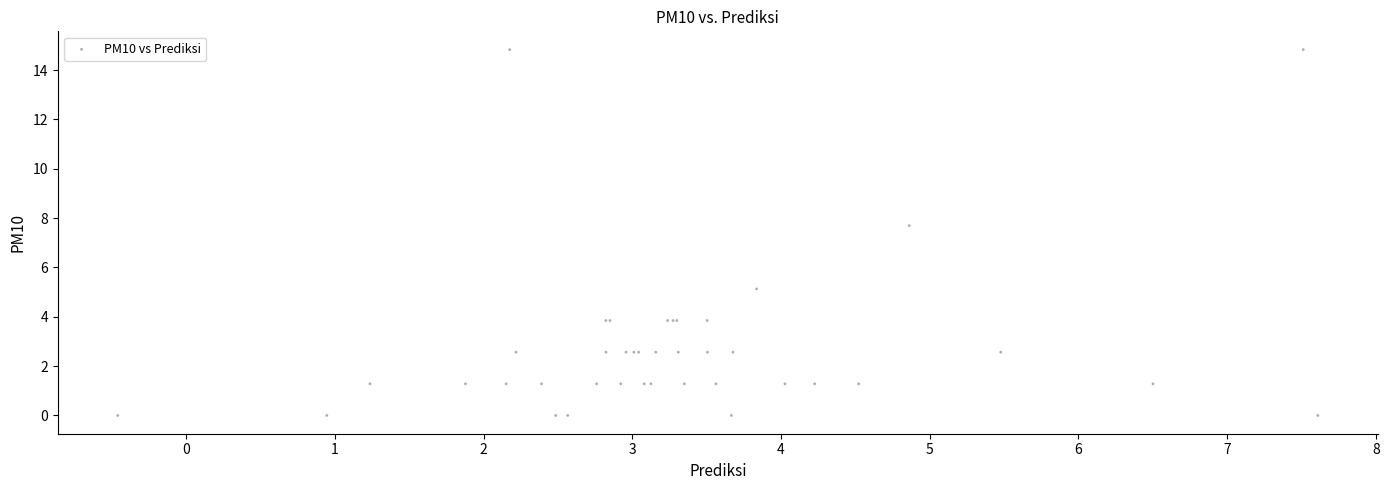

What Y value in the scatter plot is closest to 7?

7.7